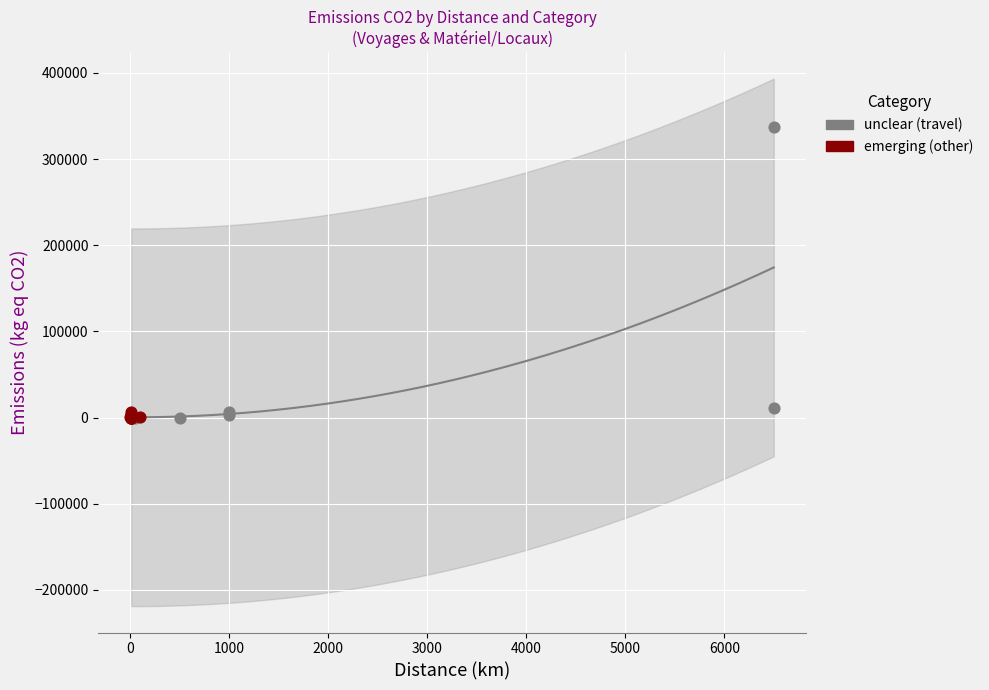

Which series has the widest spread of Y values?

unclear (travel)